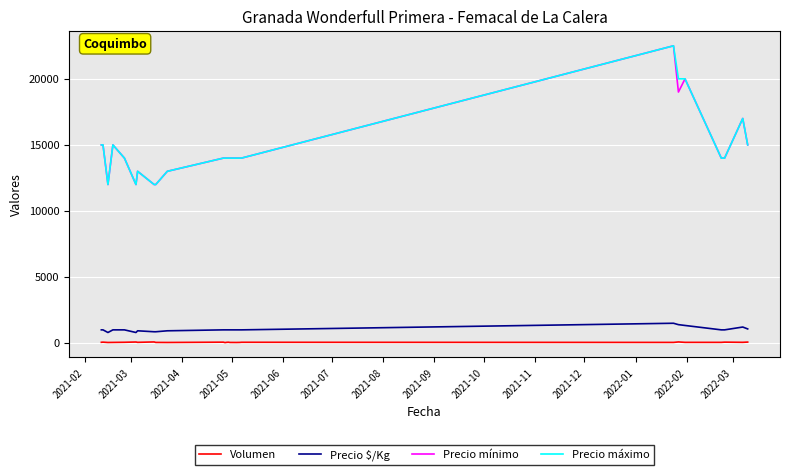

True or false: Precio $/Kg and Precio máximo intersect in this chart.

False